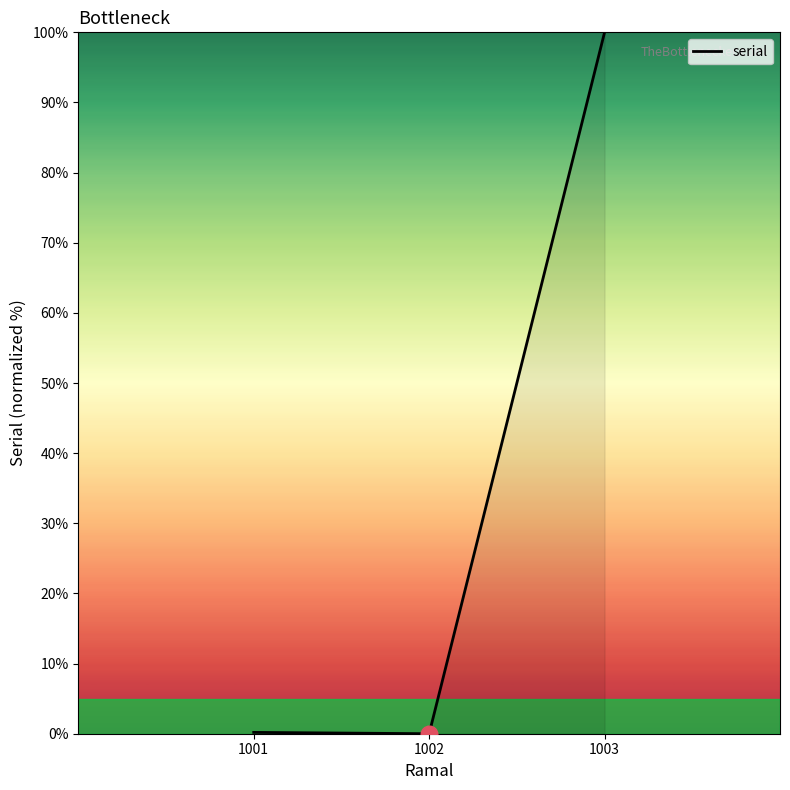

The value at 1002 is 0.0. True or false?

True